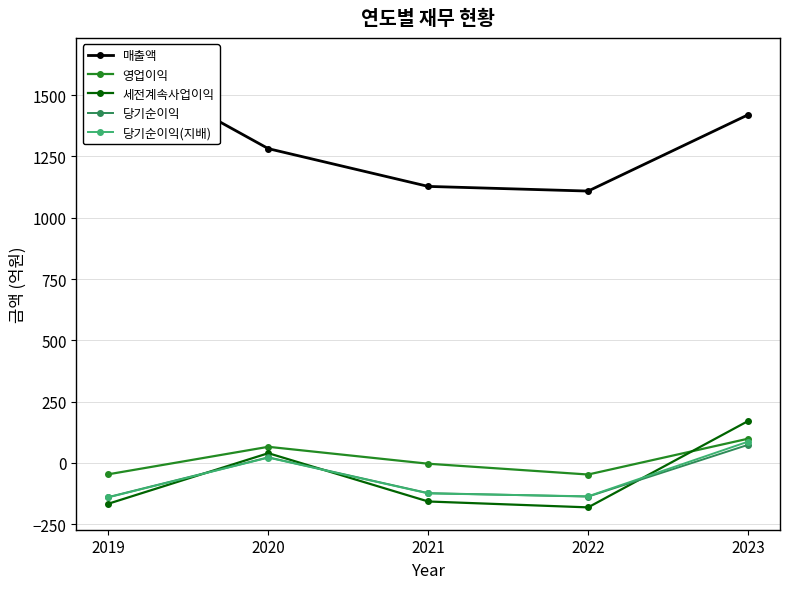

Does the chart display data point markers on the line(s)?

Yes